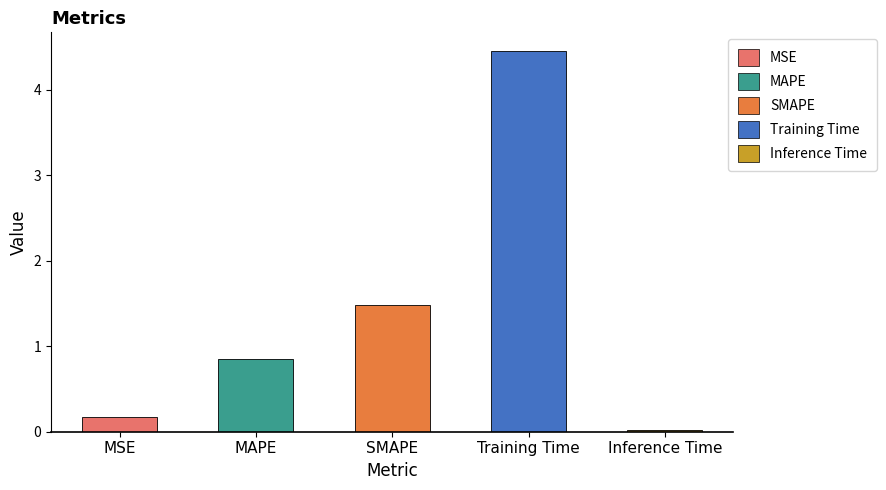

How many categories are shown in the chart?

5